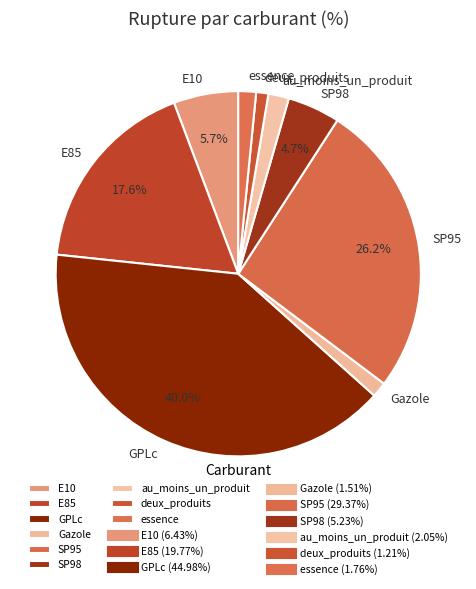

What percentage is the SP95 slice, to the nearest percent?

26%